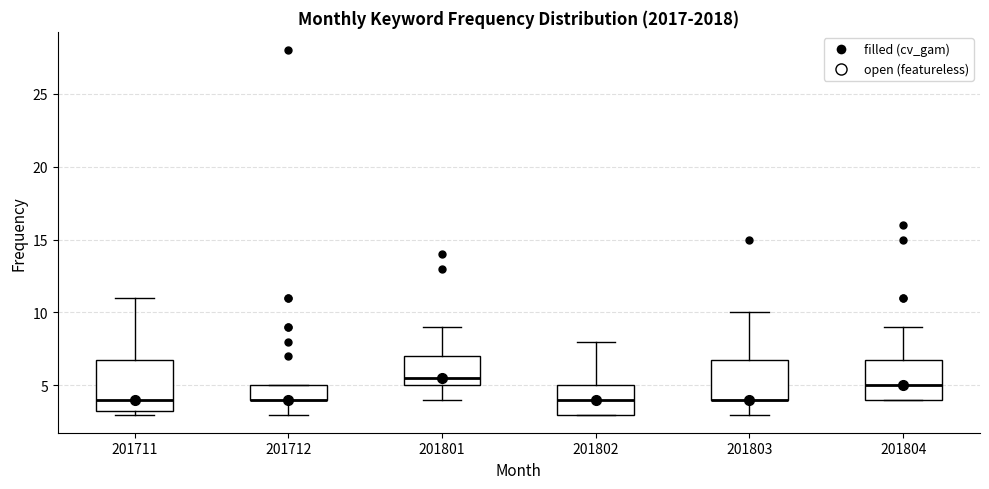

Comparing the boxes themselves (not the whiskers), which one is the tallest?

201711